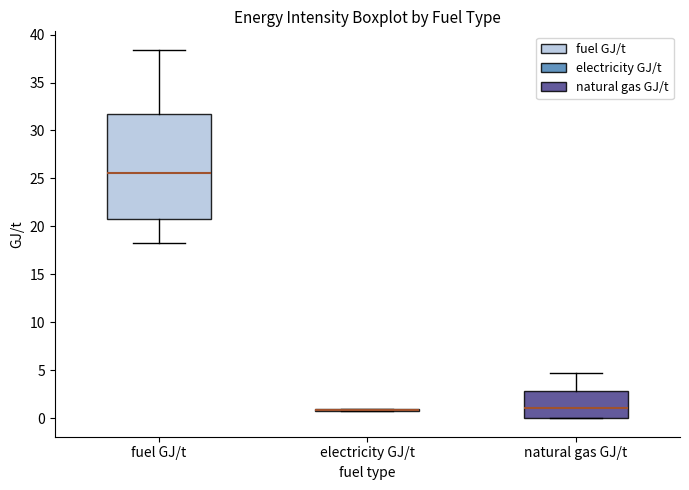

Reading left to right, read every box against the y-axis: the position of its median line, the range the box covers, and the ends of its whiskers. The values are not printed on the chart, so give them approximately, as read against the axis.

fuel GJ/t: median 25.5, box 21.0 to 32.0, whiskers 18.5 to 38.5
electricity GJ/t: box collapsed to a line at 1.0, whiskers 0.5 to 1.0
natural gas GJ/t: median 1.0, box 0.0 to 3.0, whiskers 0.0 to 4.5